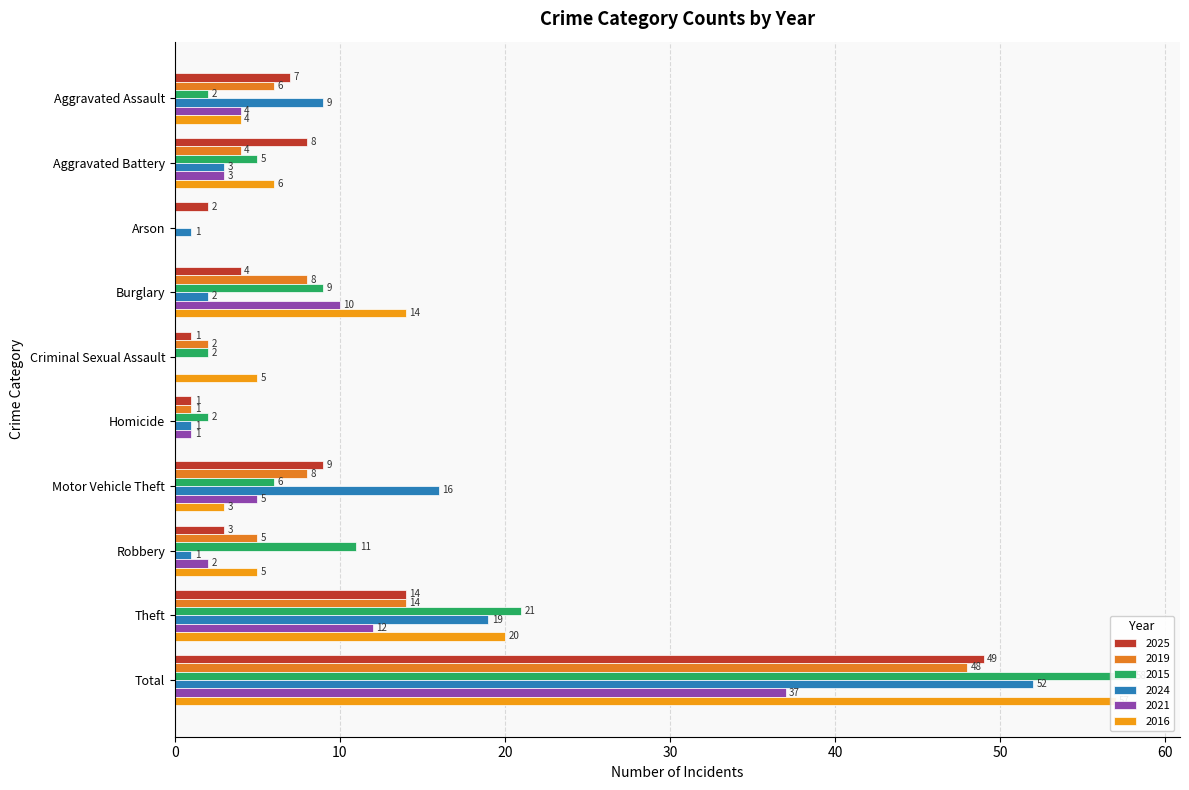

The value of 2019 at Aggravated Battery is 4. True or false?

True